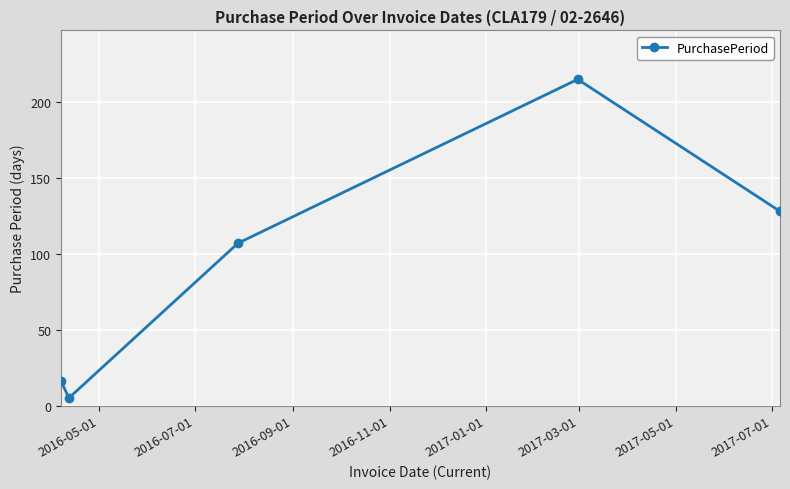

What is the smallest value displayed?

5